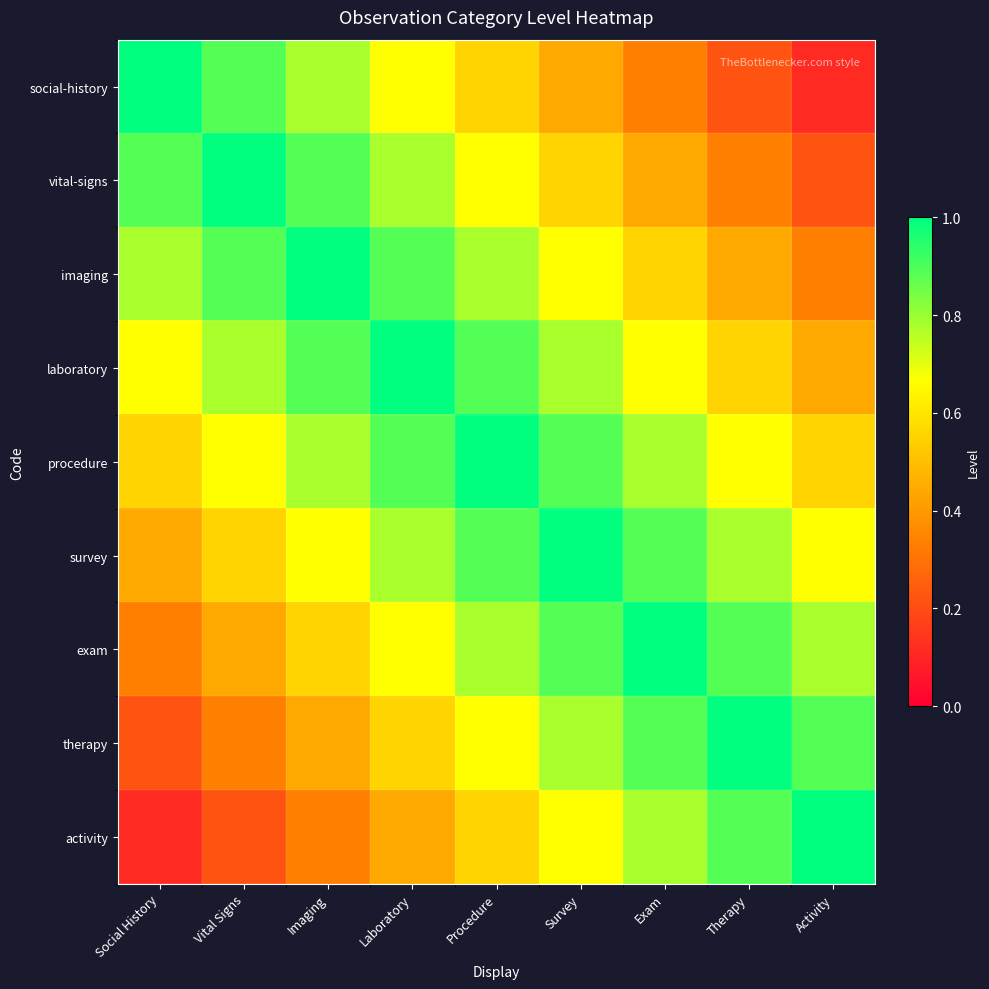

At Activity, list the series in order from smallest to largest.

social-history, vital-signs, imaging, laboratory, procedure, survey, exam, therapy, activity